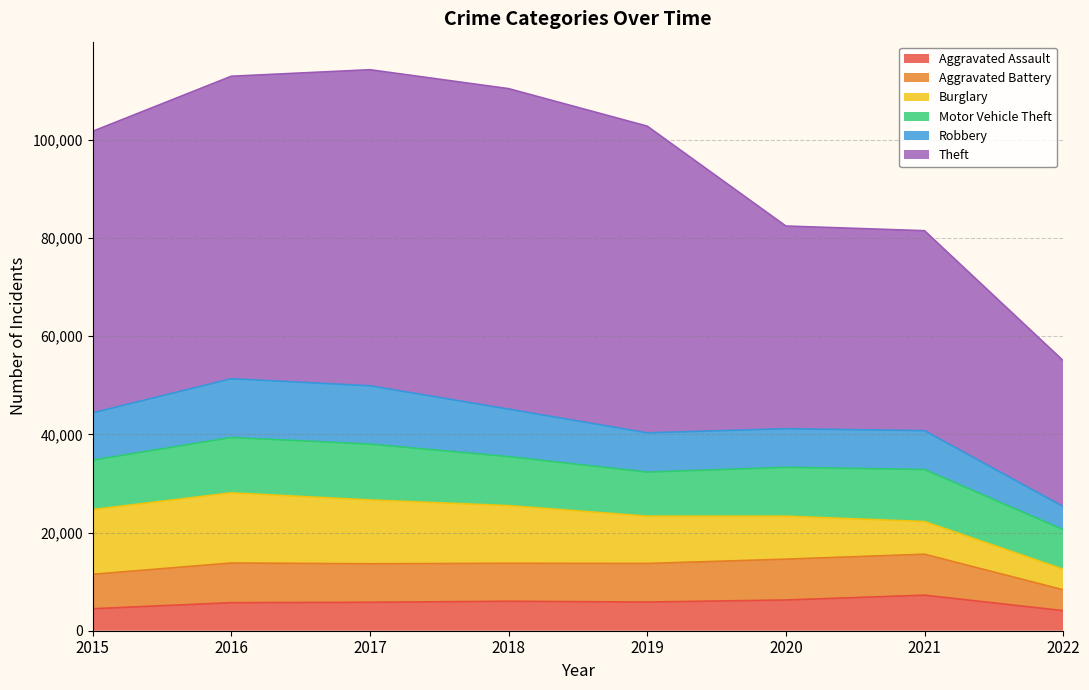

What is the lowest value of the Aggravated Battery series?

4254